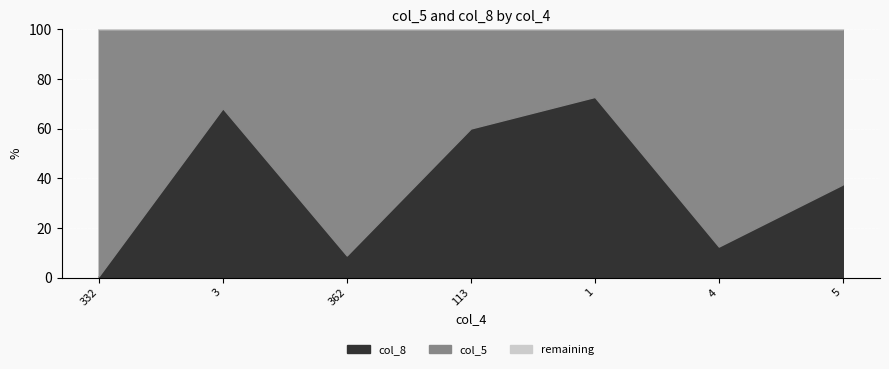

How many values in the col_8 series exceed 15?

3